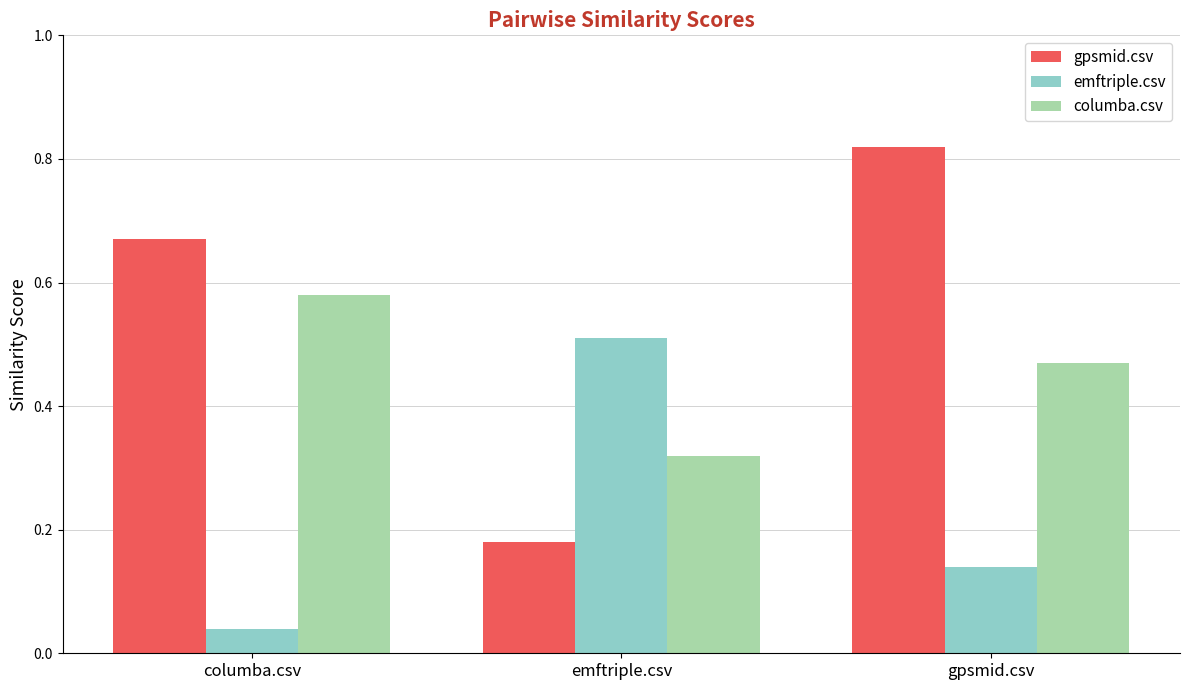

At which label does columba.csv reach its minimum?

emftriple.csv